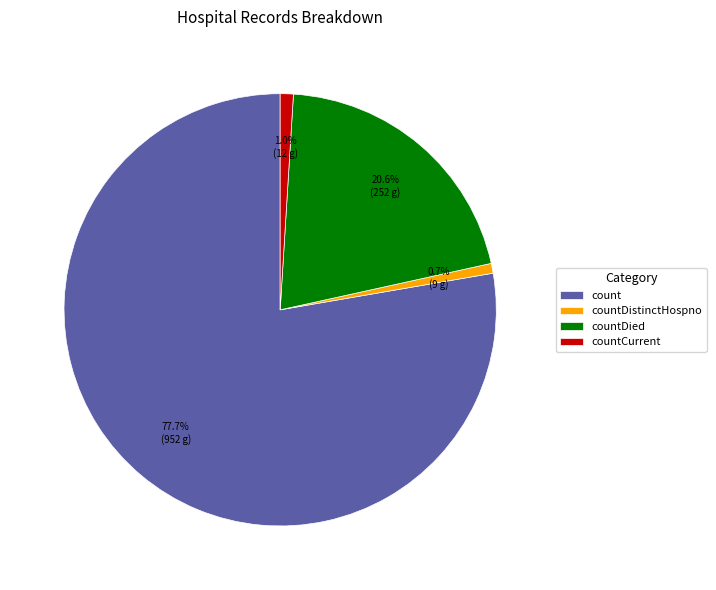

What percentage is the count slice, to the nearest percent?

78%